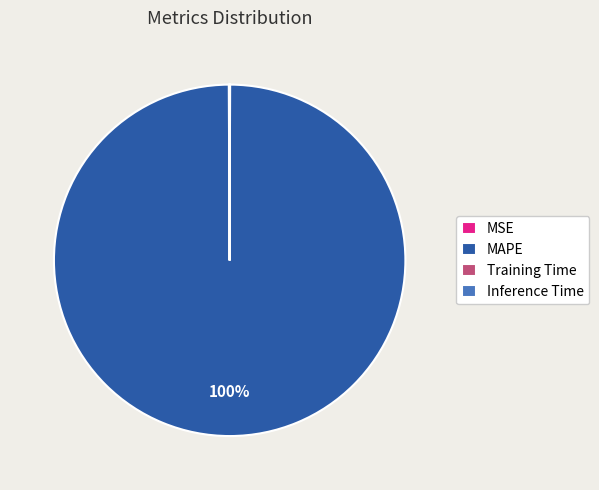

Is there a majority slice in this chart?

Yes